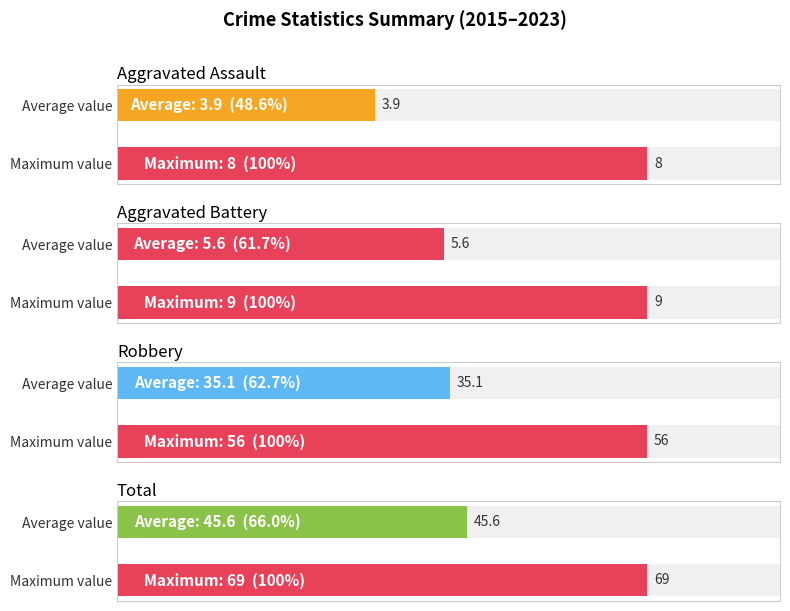

How many distinct data groups are displayed?

4